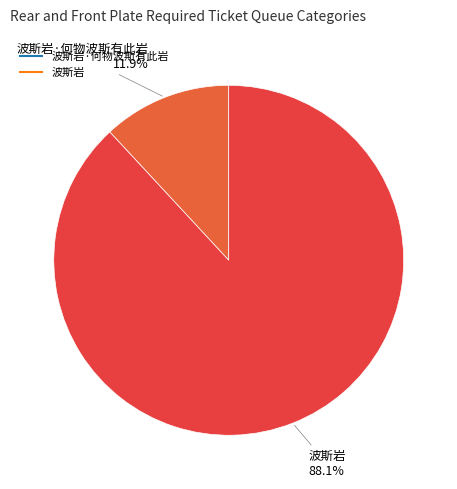

Count the number of slices in the pie.

2